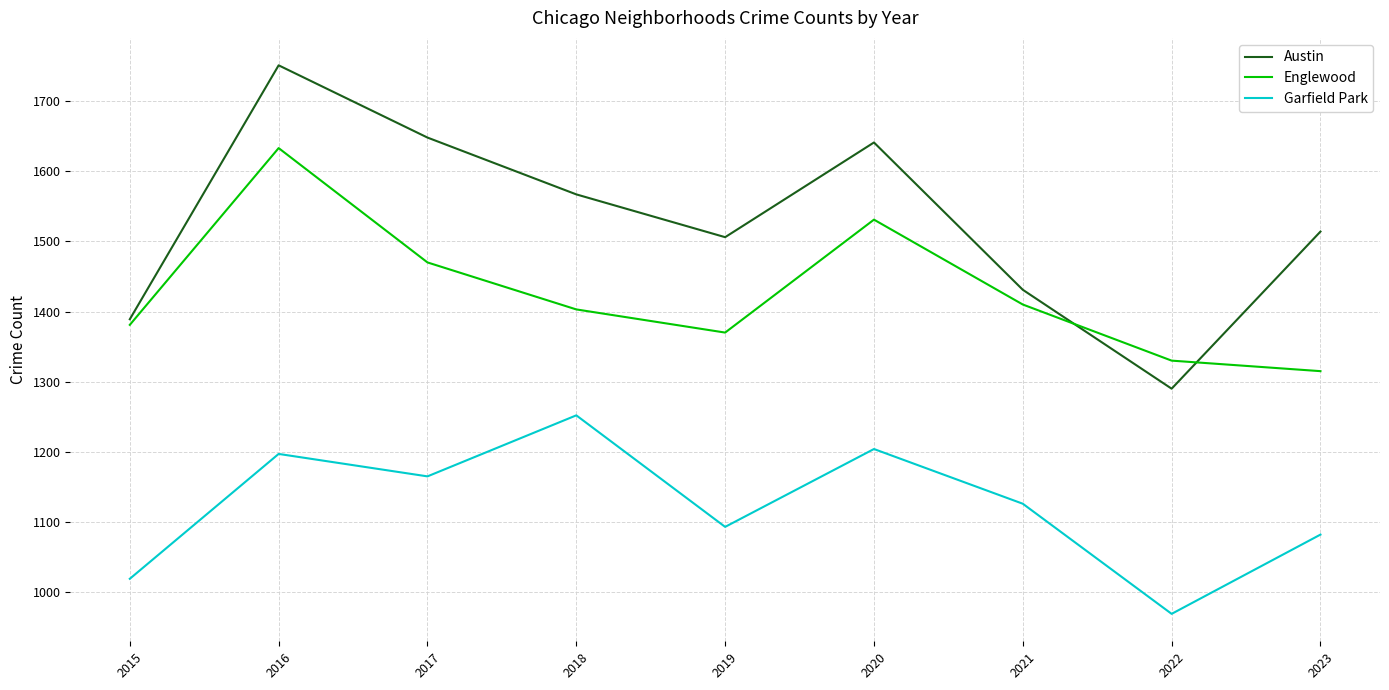

Where is the first local minimum for Garfield Park?

2017